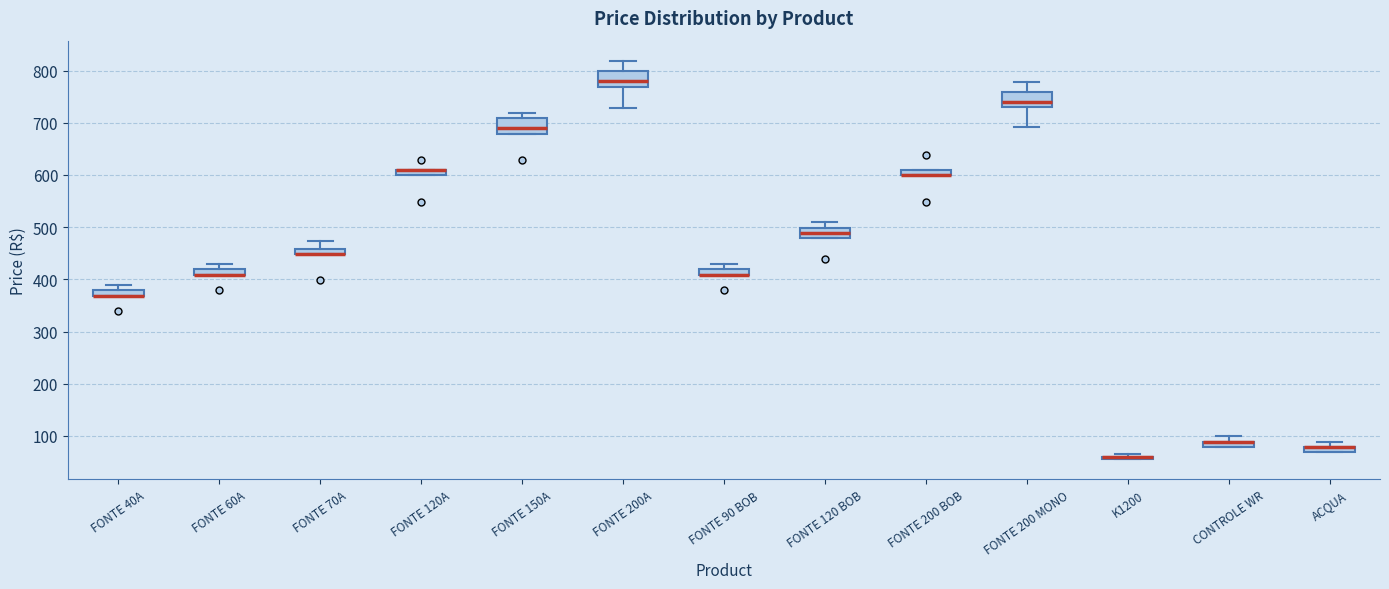

Where is the upper edge of the box for K1200 on the y-axis? The values are not printed on the chart, so give them approximately, as read against the axis.

60